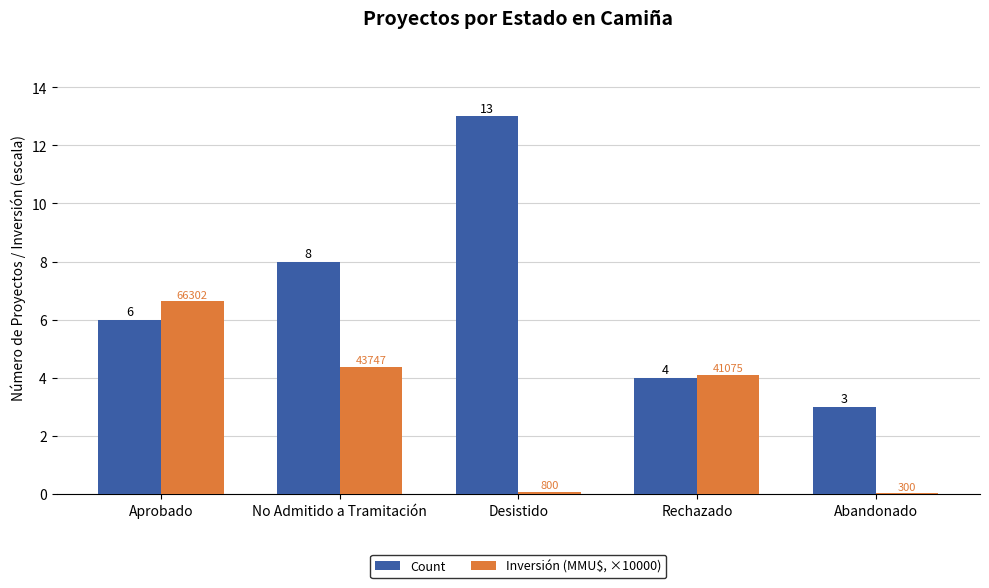

At which label is Count closest to 8?

No Admitido a Tramitación